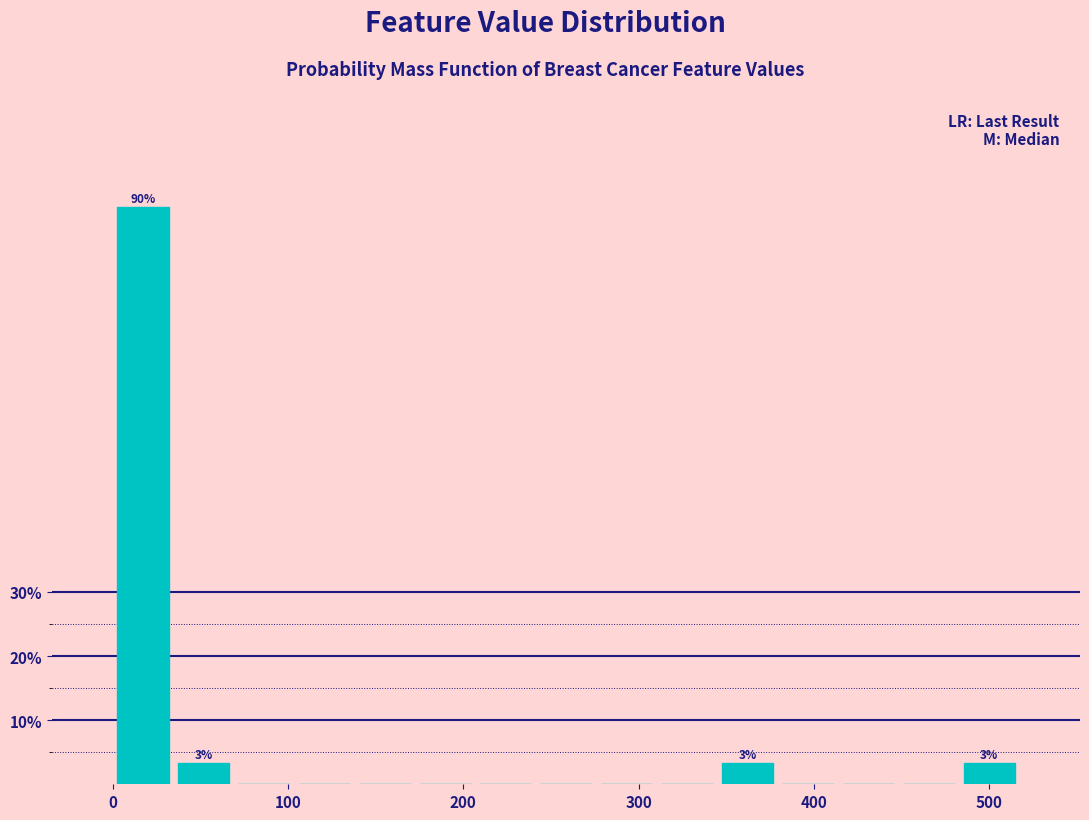

Around what value on the x-axis is the tallest bar? Give the approximate position of its centre, as read against the axis.

20